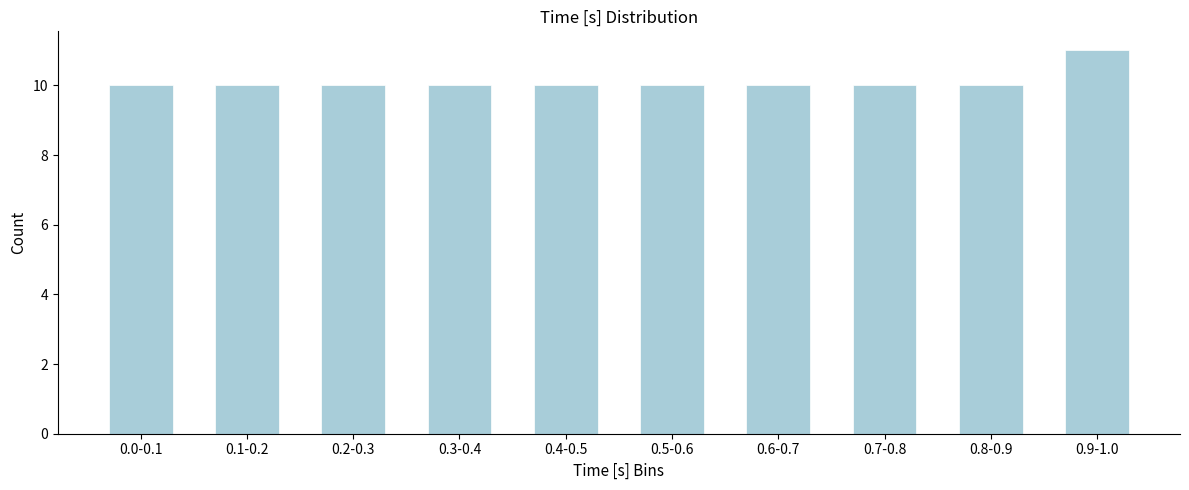

Reading left to right, extract all data points from this chart.

0.0-0.1=10	0.1-0.2=10	0.2-0.3=10	0.3-0.4=10	0.4-0.5=10	0.5-0.6=10	0.6-0.7=10	0.7-0.8=10	0.8-0.9=10	0.9-1.0=11